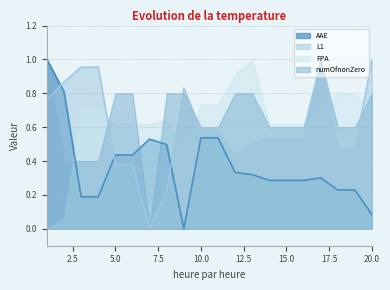

What is the greatest value displayed?

1.0